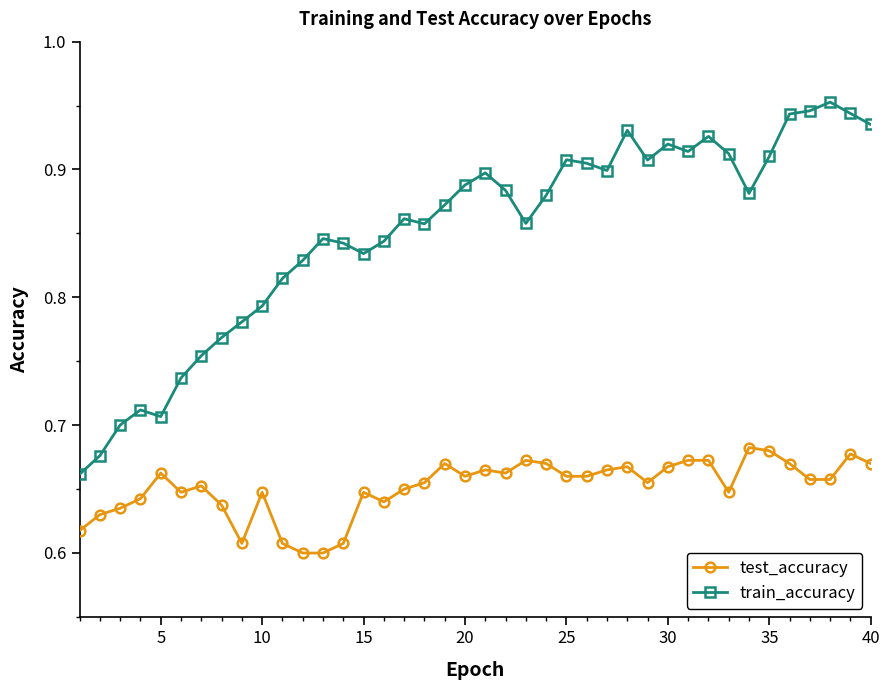

Which series has the largest total across all categories?

train_accuracy